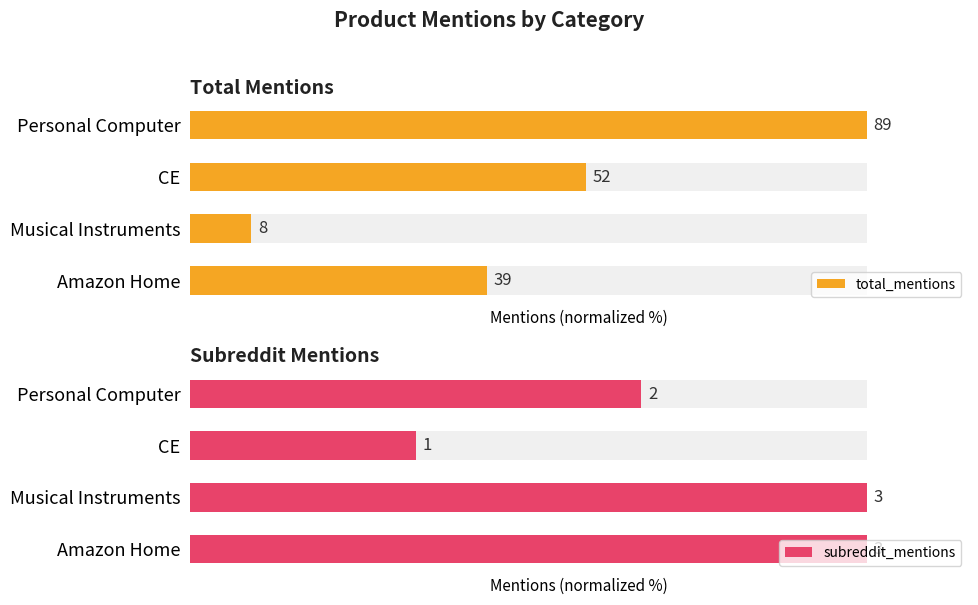

Is it true that total_mentions equals 21.0 at CE?

False